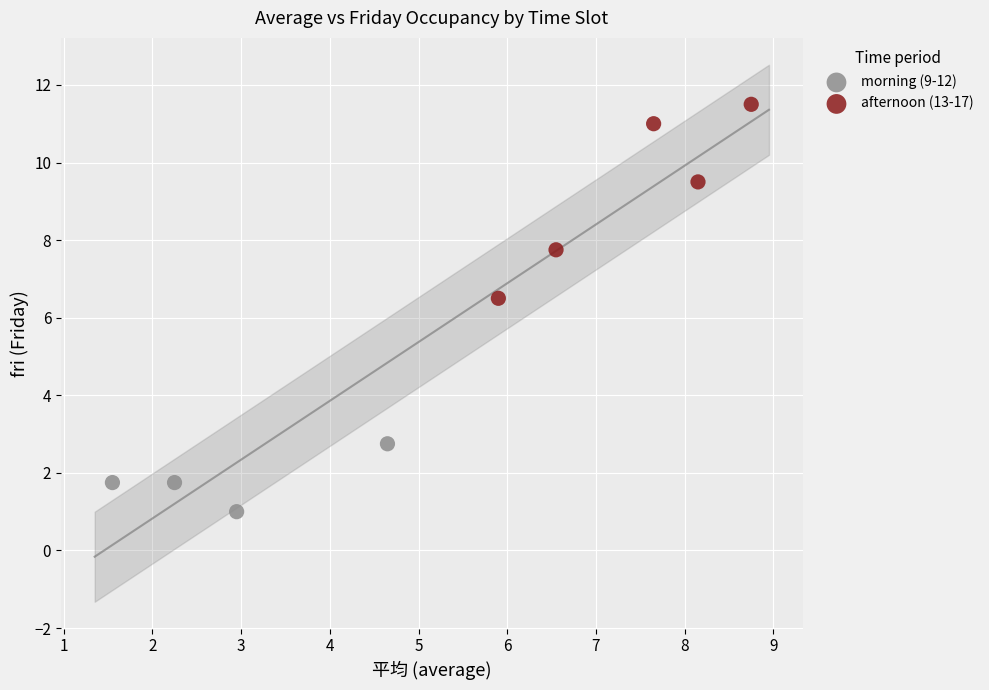

Which series contains the lowest Y value?

morning (9-12)